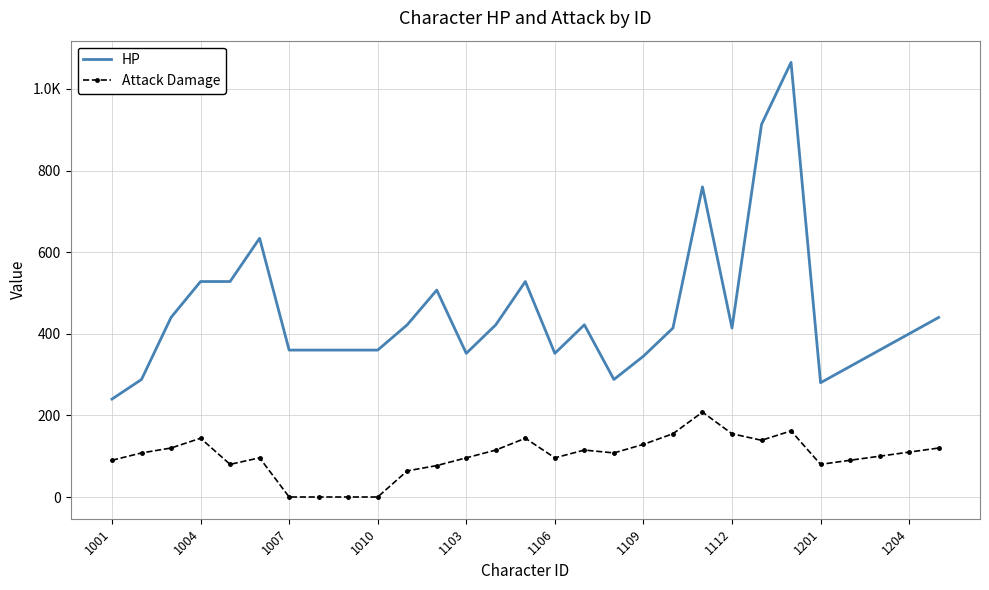

Reading right to left, extract all data points from this chart.

HP: 440	400	360	320	280	1065	913	414	760	414	345	288	422	352	528	422	352	507	422	360	360	360	360	634	528	528	440	288	240
Attack Damage: 120	110	100	90	80	162	139	155	208	155	129	108	115	96	144	115	96	77	64	0	0	0	0	96	80	144	120	108	90